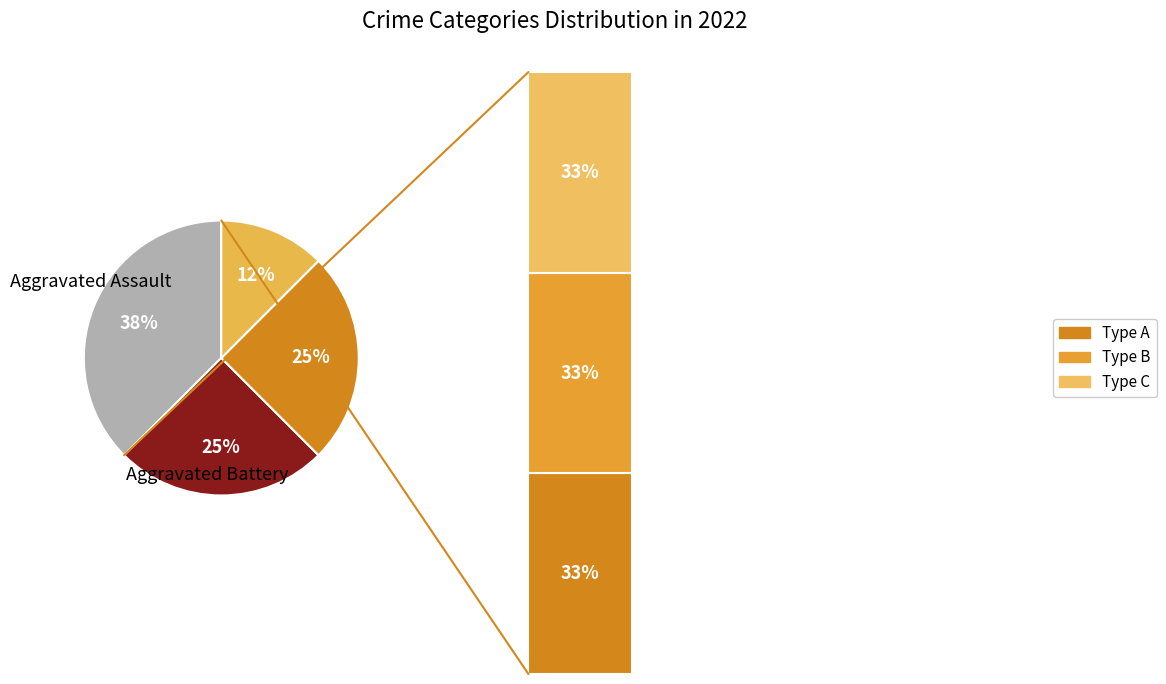

Which category has the smallest portion of the pie?

Criminal Sexual Assault